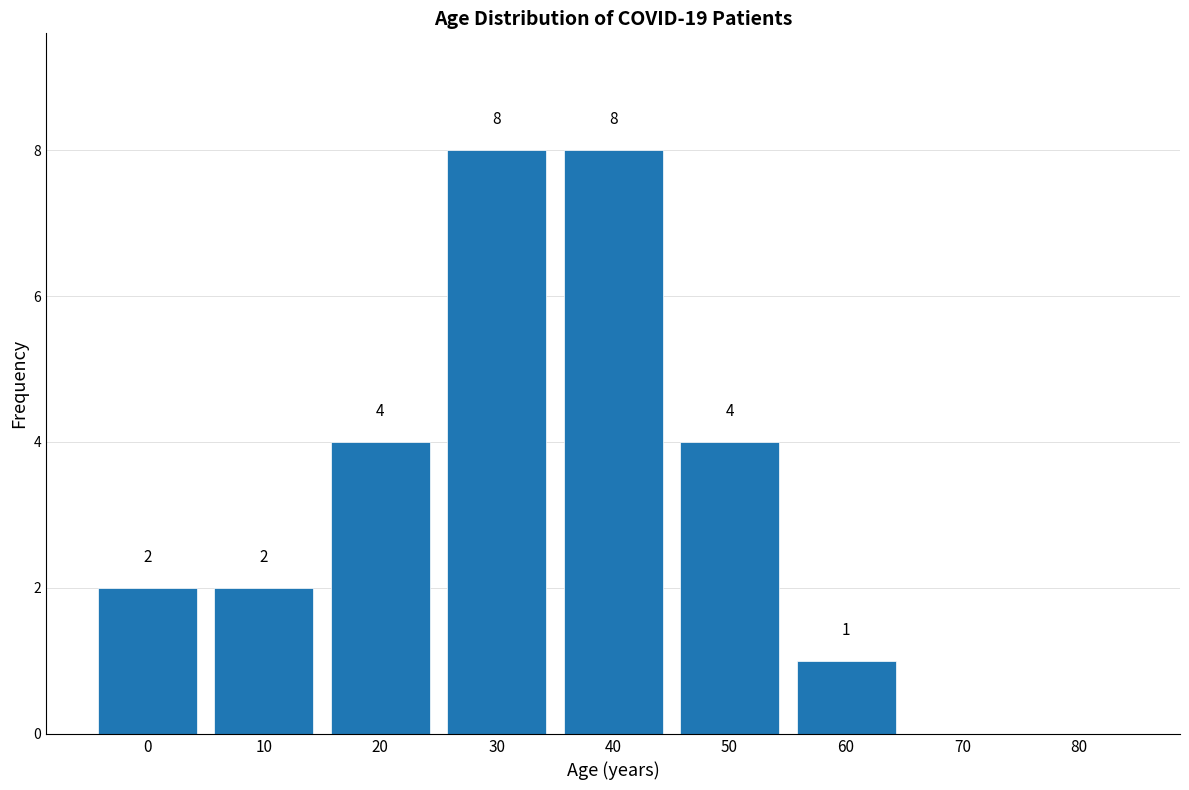

Reading left to right, what are all the values shown in this chart?

0=2	10=2	20=4	30=8	40=8	50=4	60=1	70=0	80=0